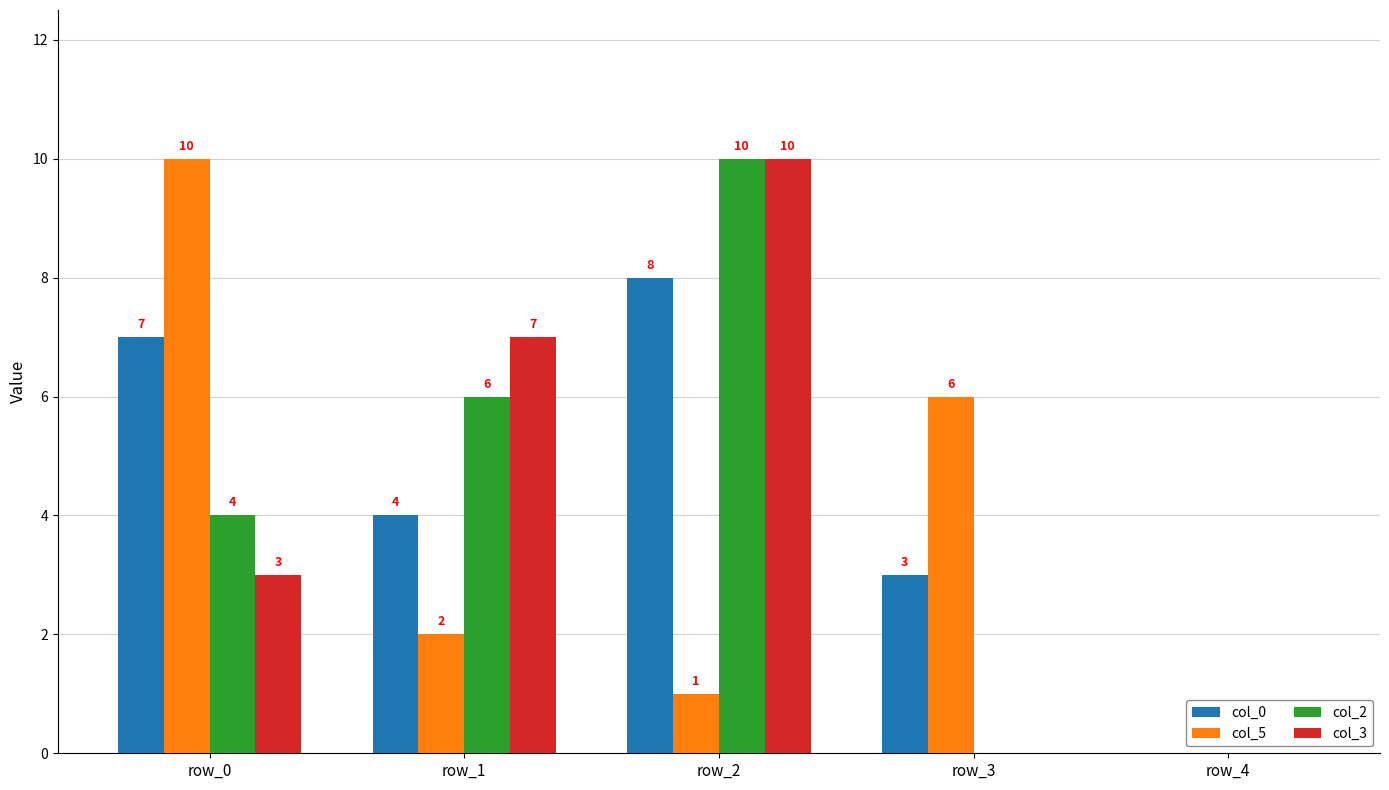

What is the sum of all col_2 values?

20